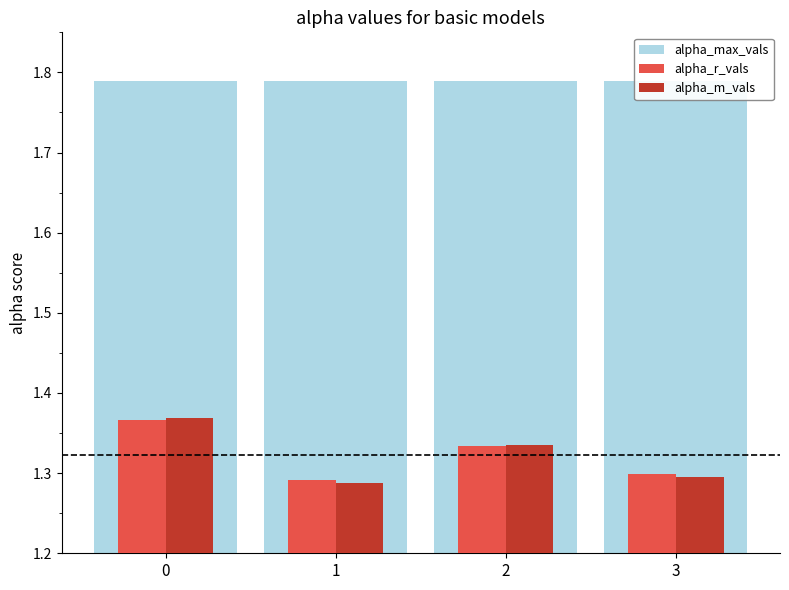

What are all the series names shown in the legend?

alpha_max_vals, alpha_r_vals, alpha_m_vals